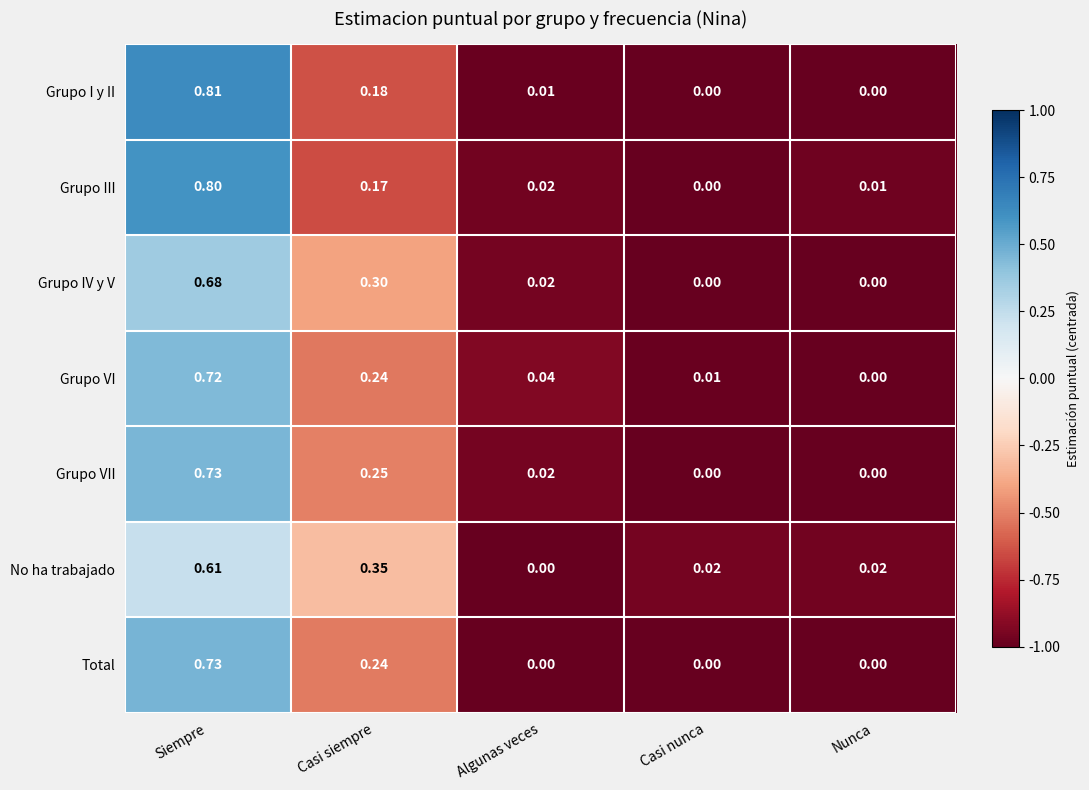

At which category is the sum across all series the highest?

Siempre